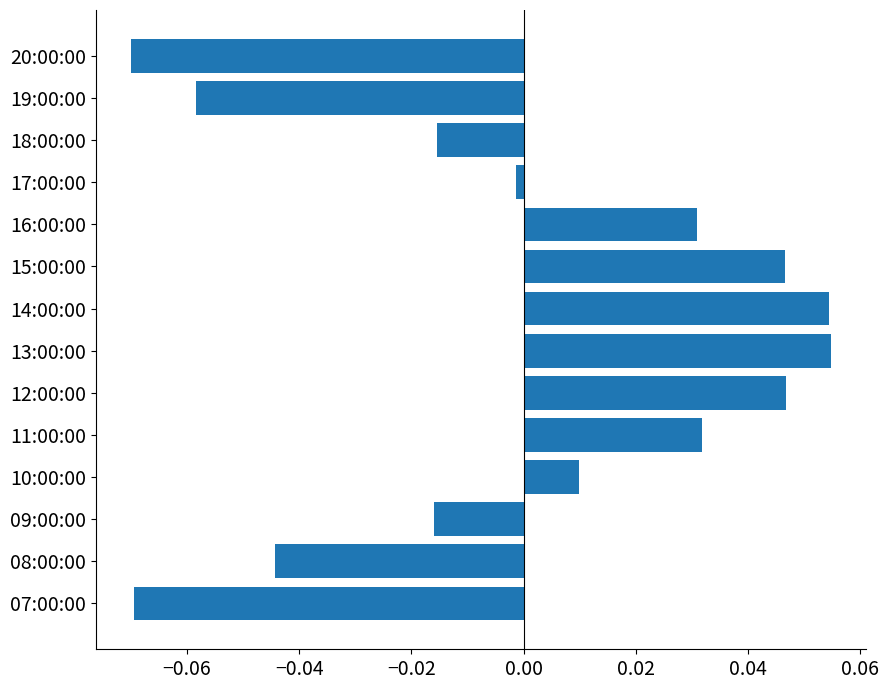

Which has a higher value, 12:00:00 or 08:00:00?

12:00:00